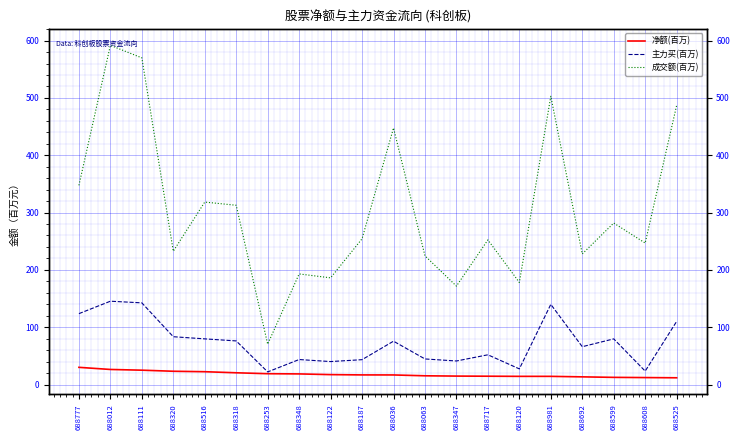

Between 688320 and 688036, which series saw the biggest shift?

成交额(百万)